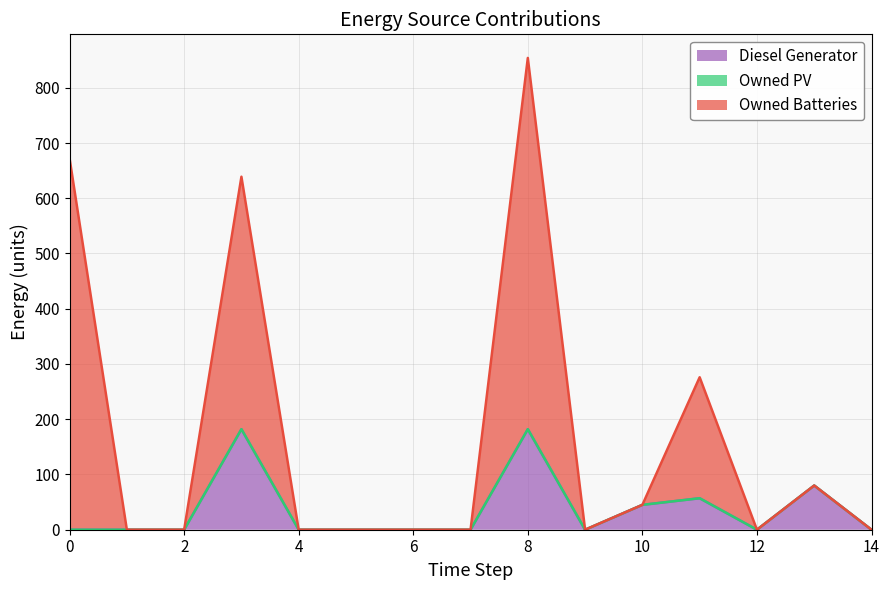

What is the greatest value displayed?

854.0